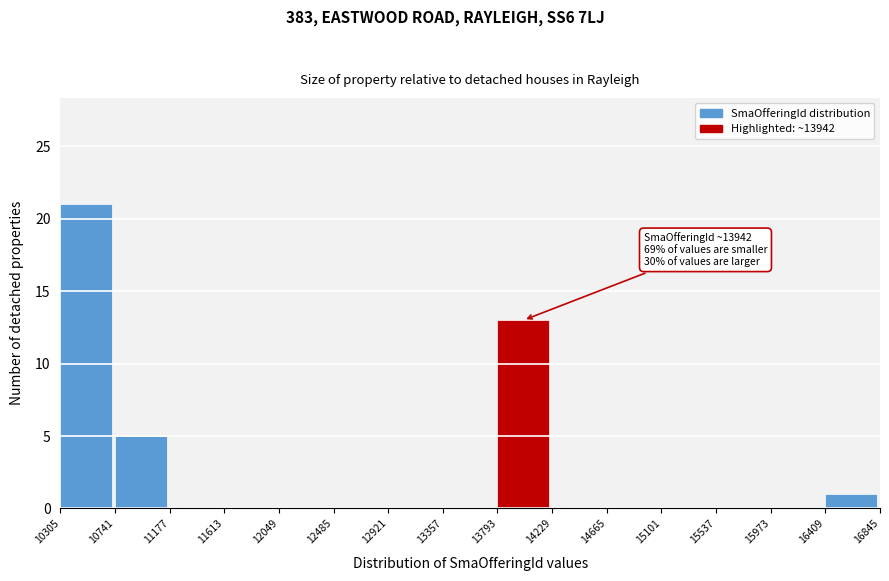

Over which range of the x-axis is the bar tallest?

10305 to 10741